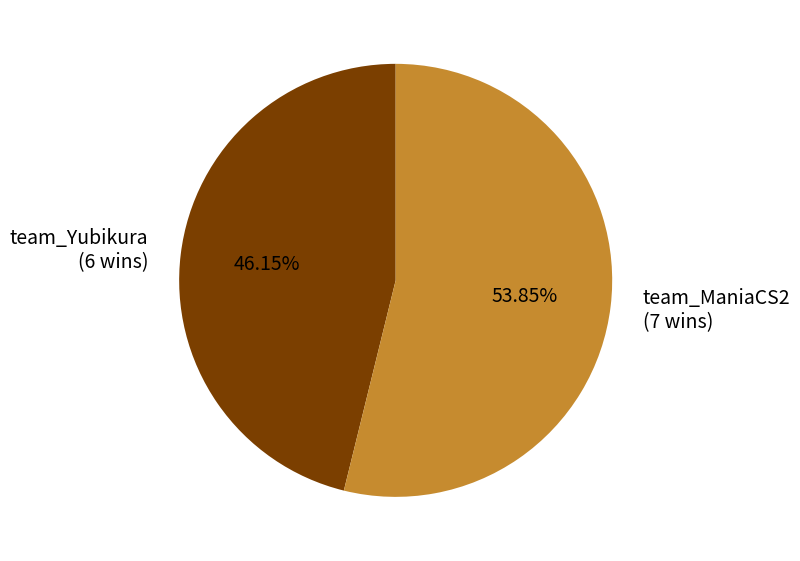

Which slice is the largest?

team_ManiaCS2